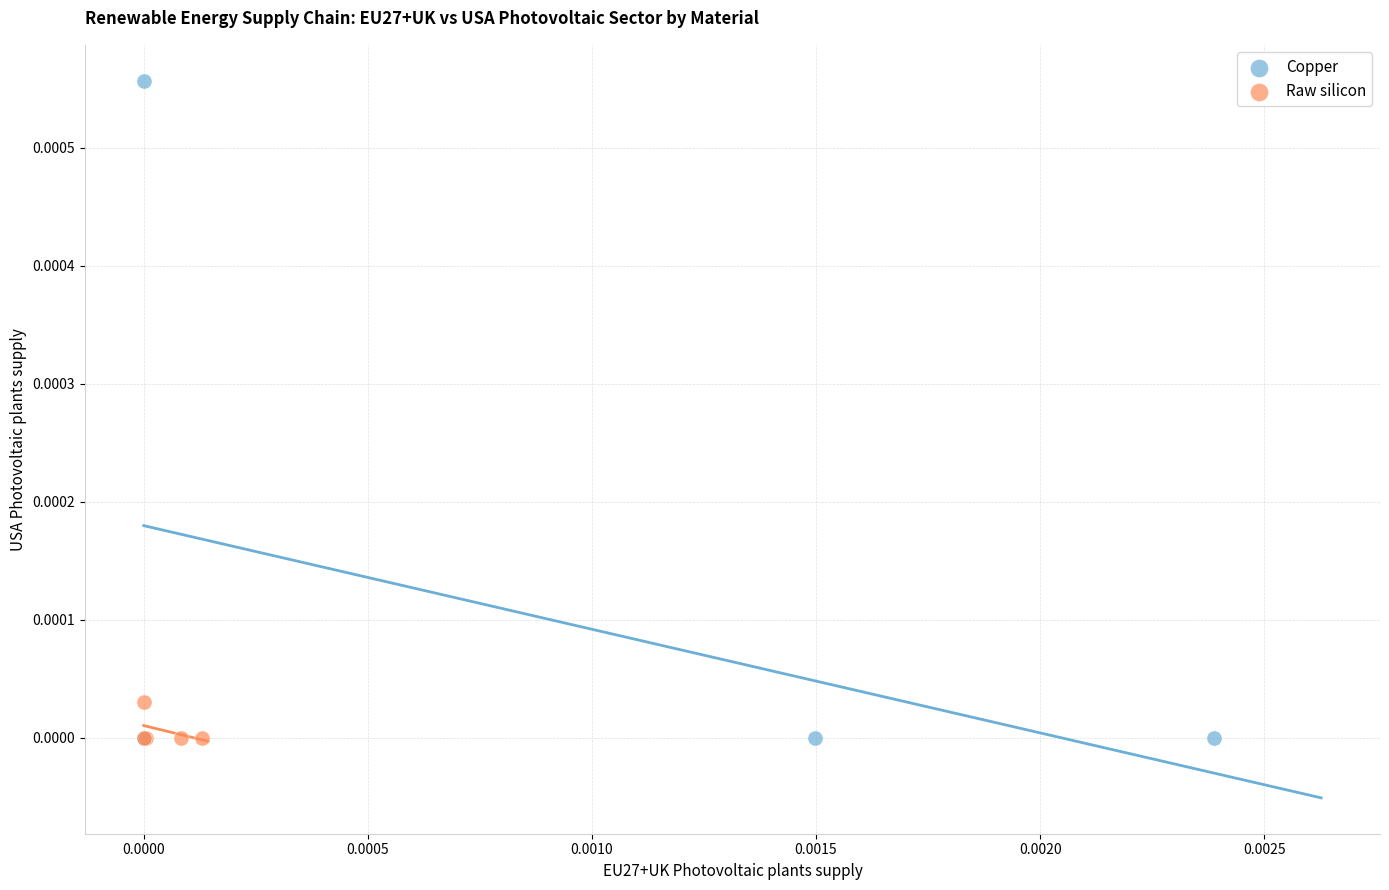

What are all the series names shown in the legend?

Copper, Raw silicon